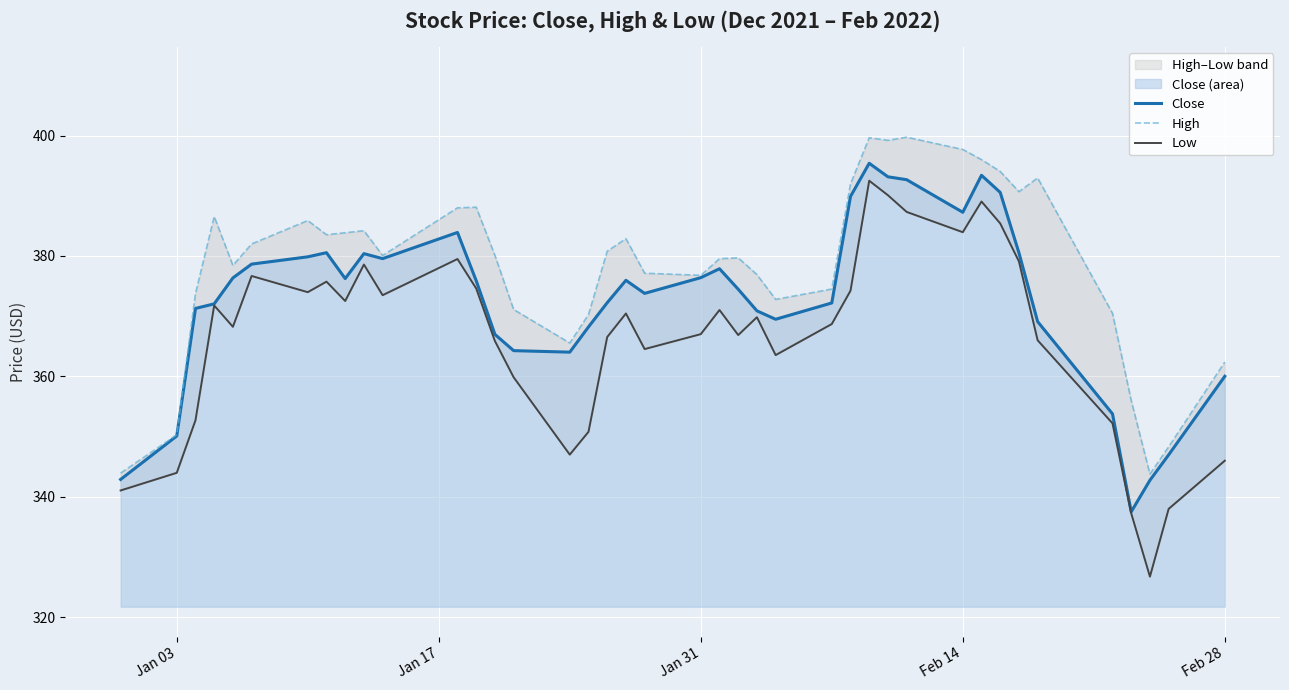

The value of Close at Feb 28 is 135.9. True or false?

False